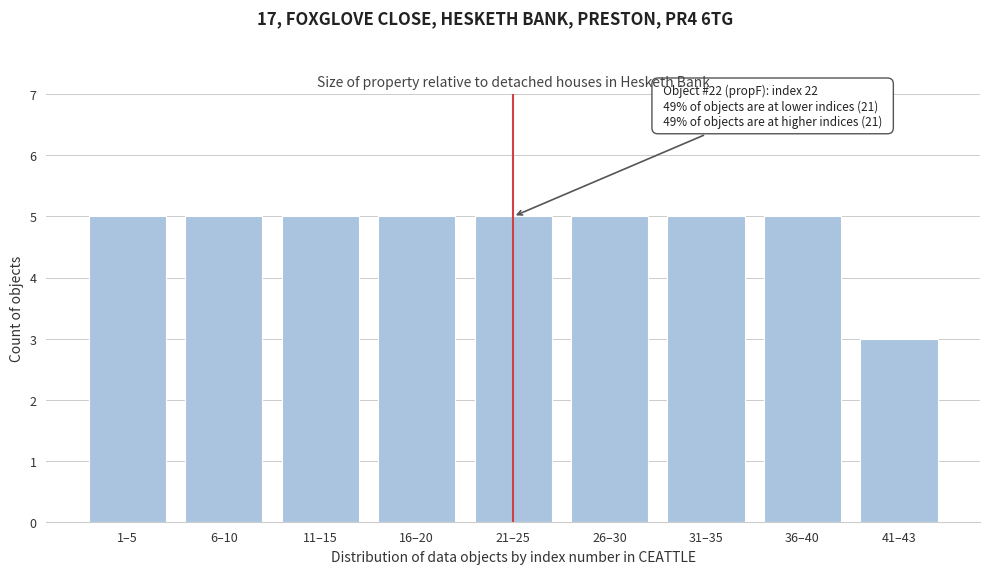

Reading right to left, transcribe all the data shown in this chart.

3	5	5	5	5	5	5	5	5